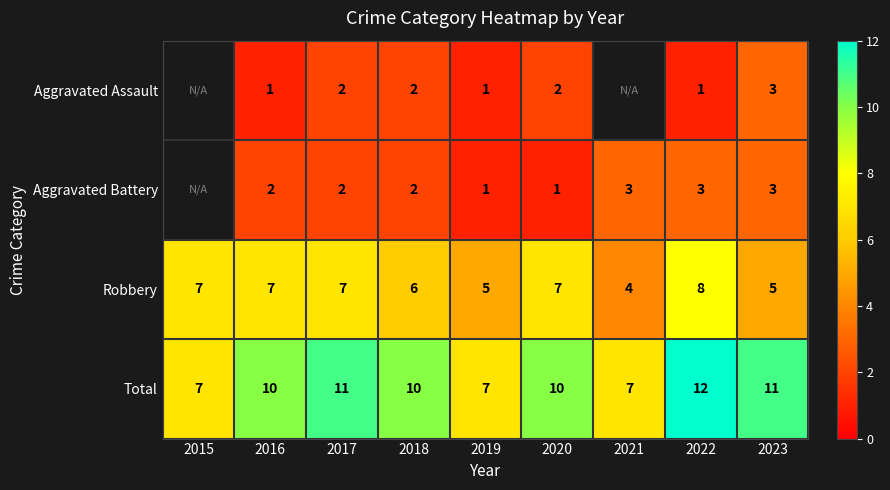

Which series changed the most between 2017 and 2019?

Total